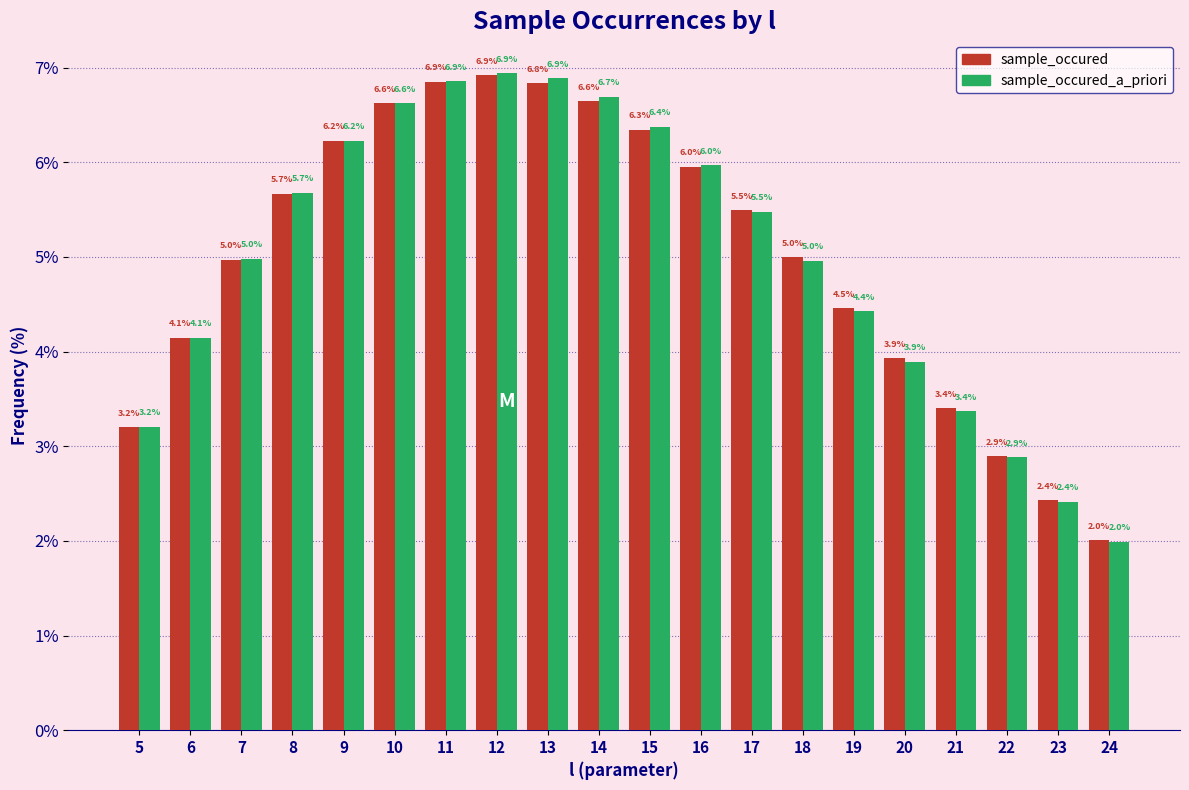

Reading left to right, extract all data points from this chart.

sample_occured: 3.2	4.1	5.0	5.7	6.2	6.6	6.9	6.9	6.8	6.6	6.3	6.0	5.5	5.0	4.5	3.9	3.4	2.9	2.4	2.0
sample_occured_a_priori: 3.2	4.1	5.0	5.7	6.2	6.6	6.9	6.9	6.9	6.7	6.4	6.0	5.5	5.0	4.4	3.9	3.4	2.9	2.4	2.0